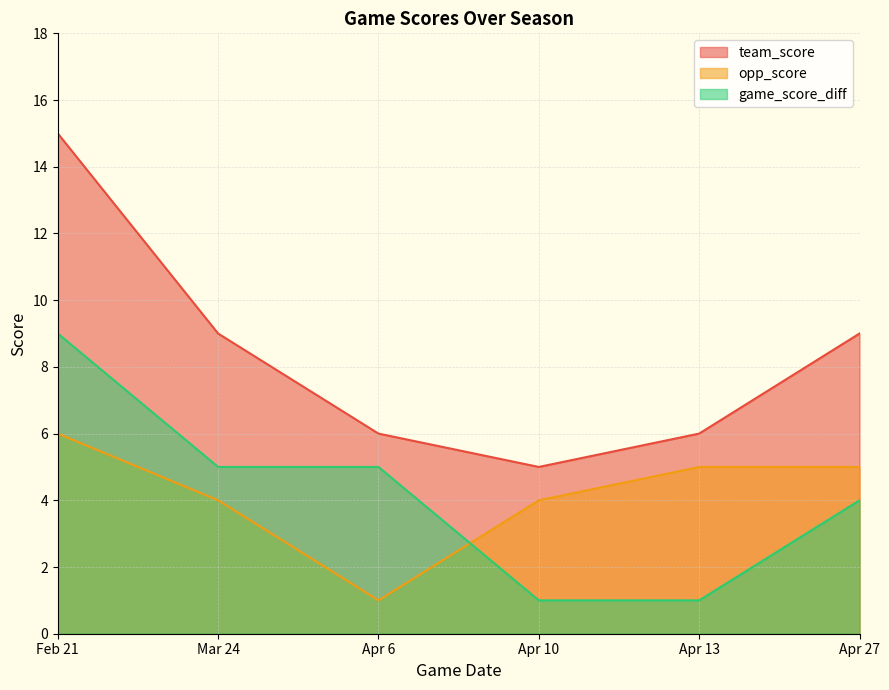

Rank the series at Mar 24 from lowest to highest value.

opp_score, game_score_diff, team_score